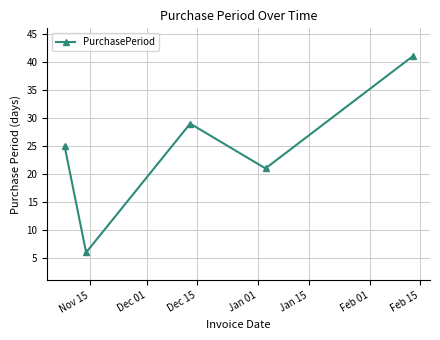

What is the difference between the second highest and minimum values?

23